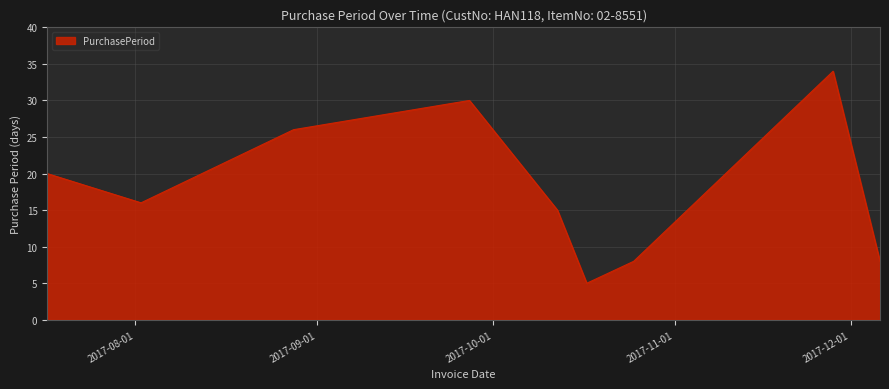

Does the chart display data point markers on the line(s)?

No